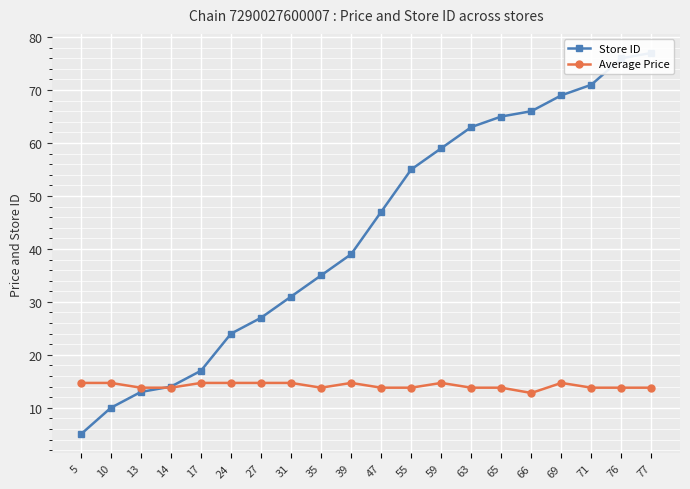

Which series ends up on top after the final intersection of Average Price and Store ID?

Store ID